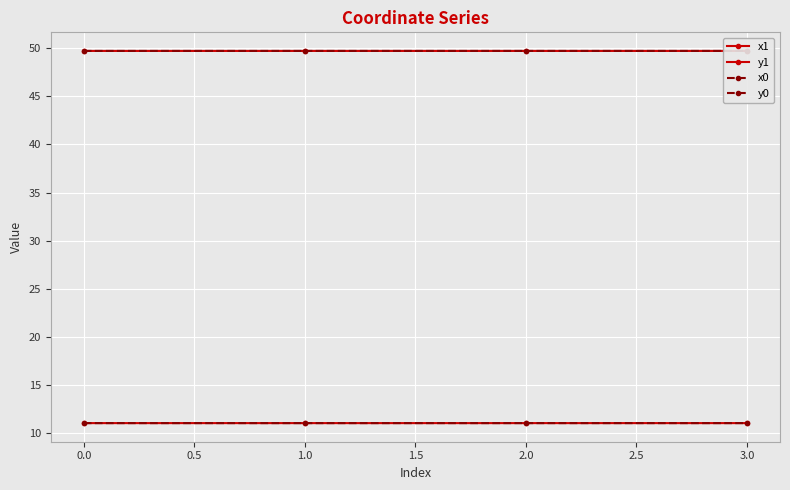

Does the chart have visible grid lines?

Yes